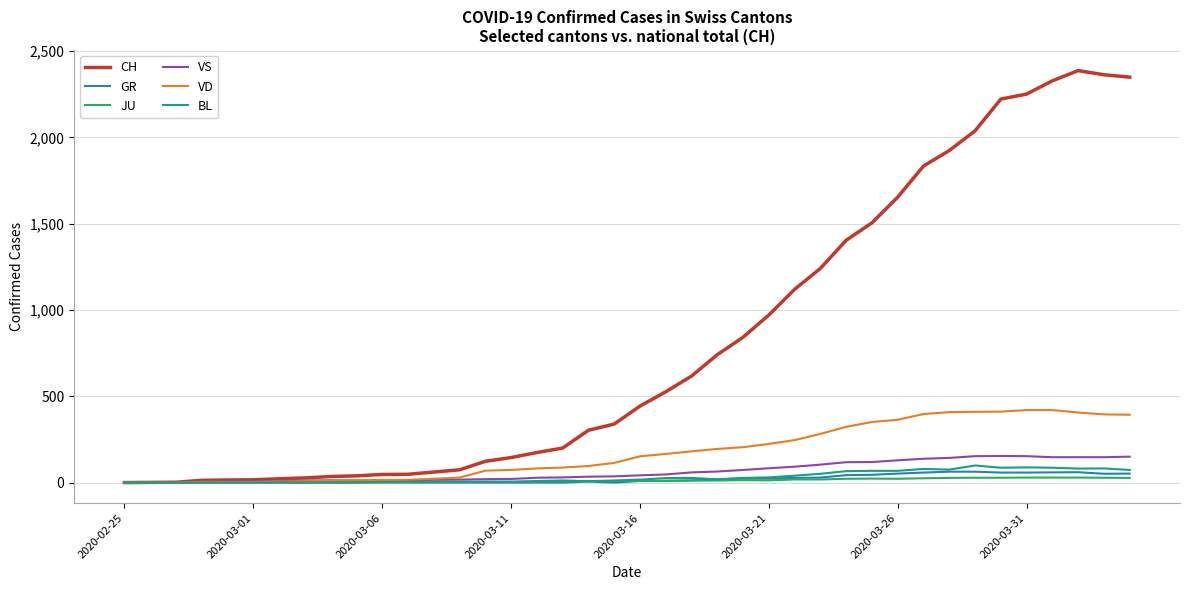

Which series has the widest spread of values?

CH